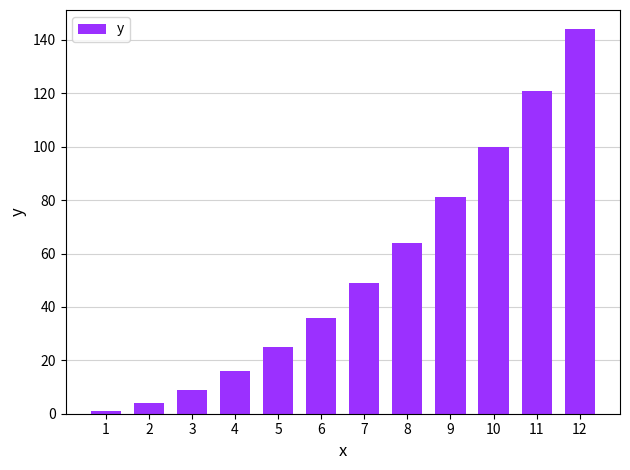

How many distinct data groups are displayed?

1